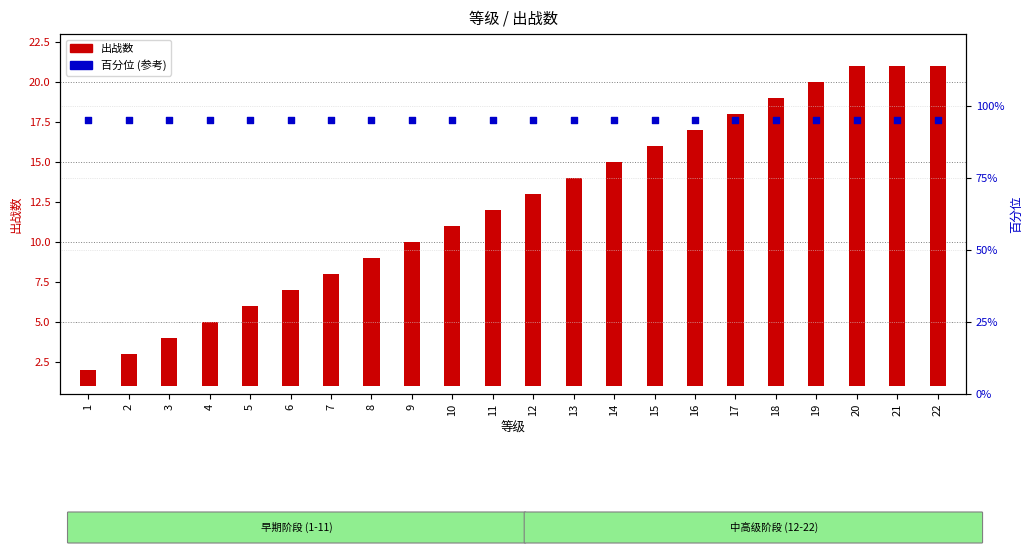

What are all the series names shown in the legend?

出战数, 百分位